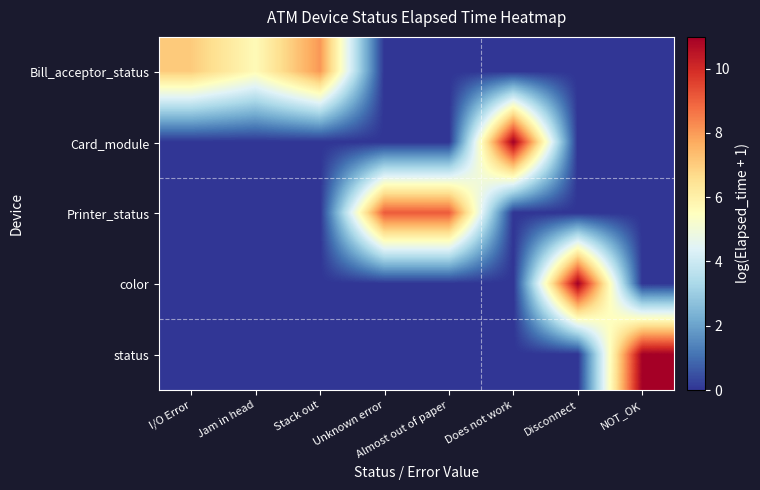

Reading left to right, list all the values displayed in this chart.

Bill_acceptor_status: I/O Error=7.0	Jam in head=5.7	Stack out=8.0	Unknown error=0.0	Almost out of paper=0.0	Does not work=0.0	Disconnect=0.0	NOT_OK=0.0
Card_module: I/O Error=0.0	Jam in head=0.0	Stack out=0.0	Unknown error=0.0	Almost out of paper=0.0	Does not work=11.0	Disconnect=0.0	NOT_OK=0.0
Printer_status: I/O Error=0.0	Jam in head=0.0	Stack out=0.0	Unknown error=9.1	Almost out of paper=9.1	Does not work=0.0	Disconnect=0.0	NOT_OK=0.0
color: I/O Error=0.0	Jam in head=0.0	Stack out=0.0	Unknown error=0.0	Almost out of paper=0.0	Does not work=0.0	Disconnect=11.0	NOT_OK=0.0
status: I/O Error=0.0	Jam in head=0.0	Stack out=0.0	Unknown error=0.0	Almost out of paper=0.0	Does not work=0.0	Disconnect=0.0	NOT_OK=11.0